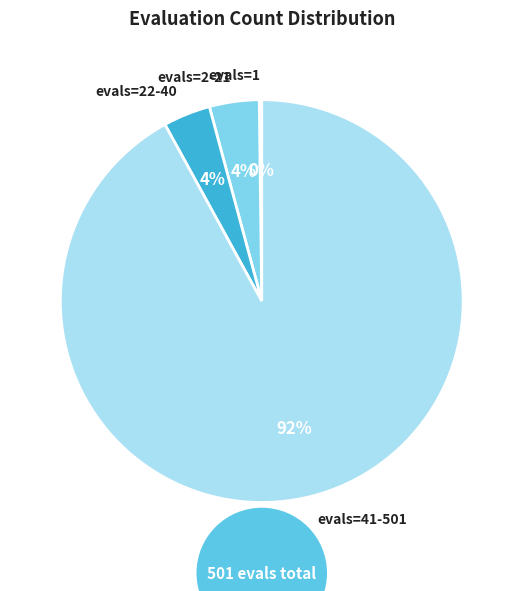

Which slice is the largest?

evals=41-501